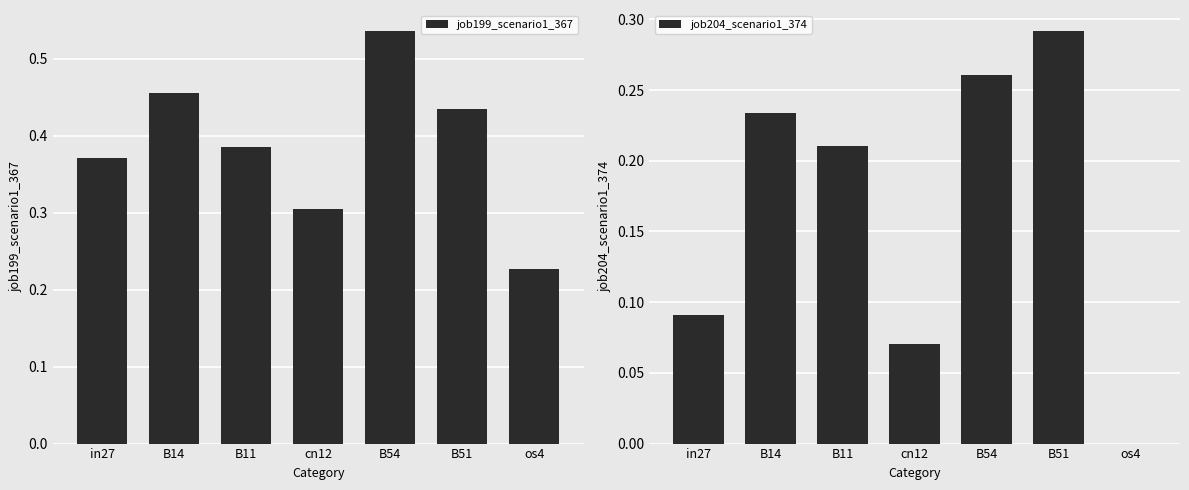

What is the difference between the highest and lowest values at cn12?

0.2